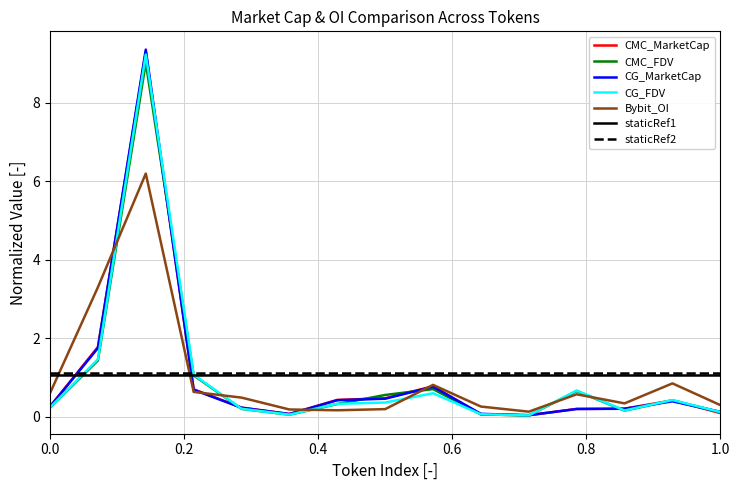

What is the highest value of the CG_FDV series?

9.2